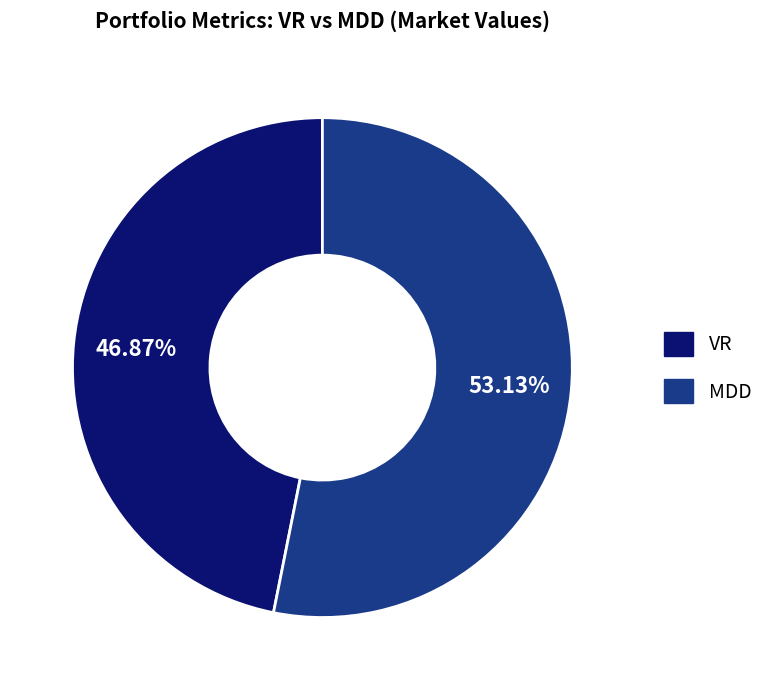

Does MDD account for over 50% of the chart?

Yes